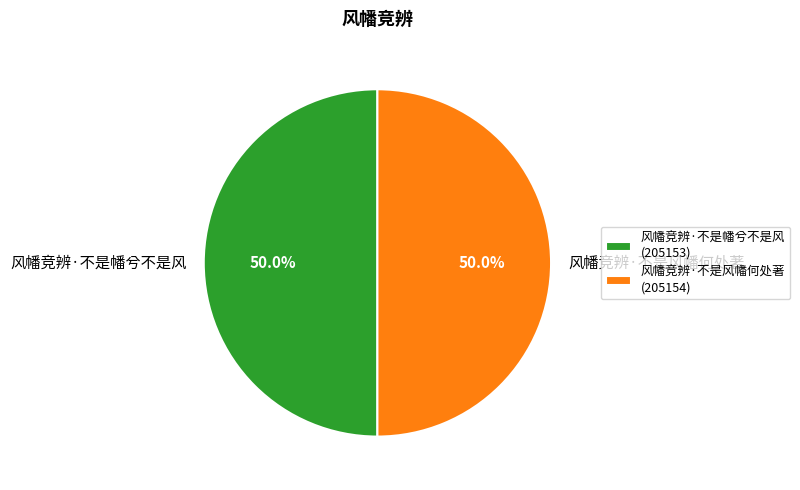

What is the total percentage of 风幡竞辨·不是幡兮不是风 and 风幡竞辨·不是风幡何处著?

100.0%